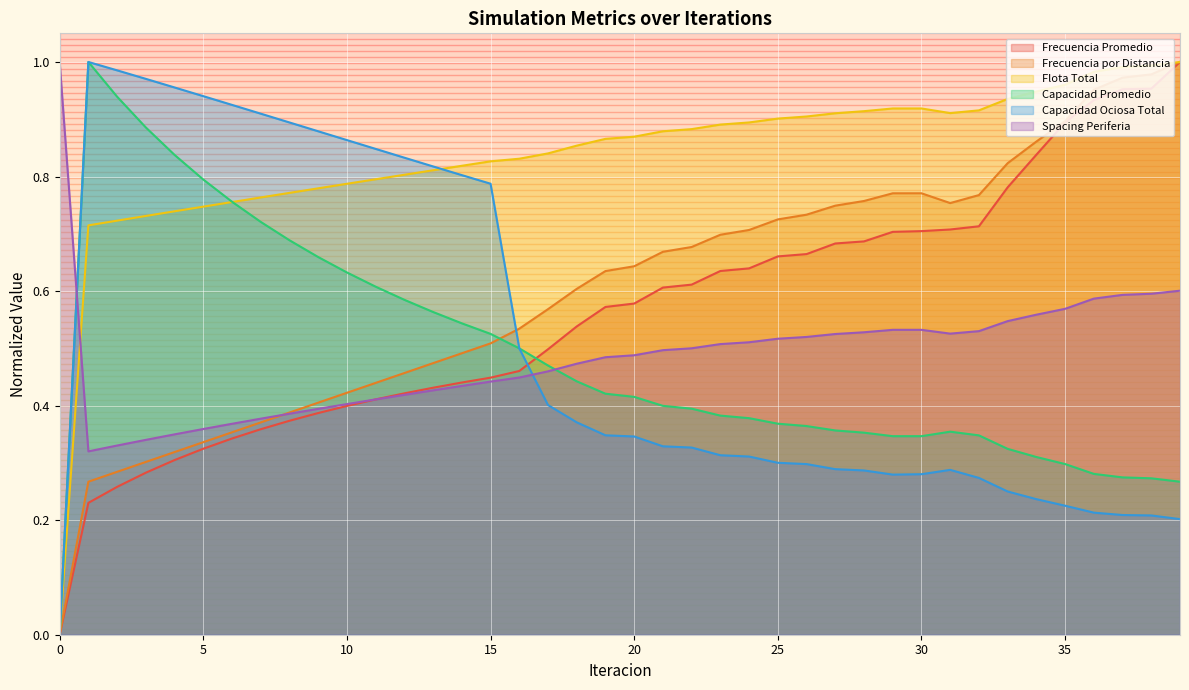

How many positive values does the Frecuencia por Distancia series have?

39